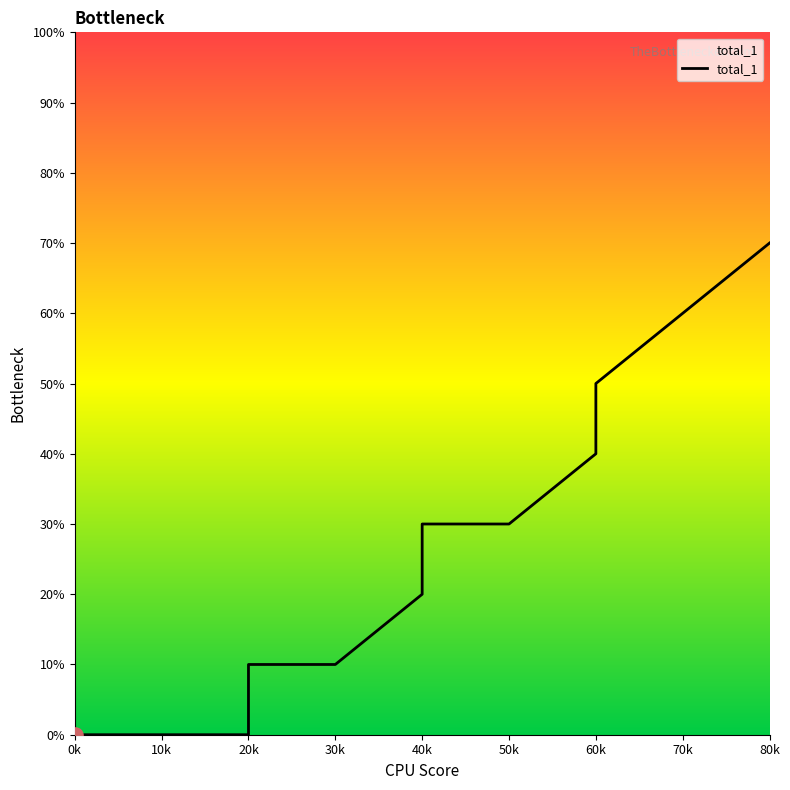

What is the change in value from 20k to 80k?

+60